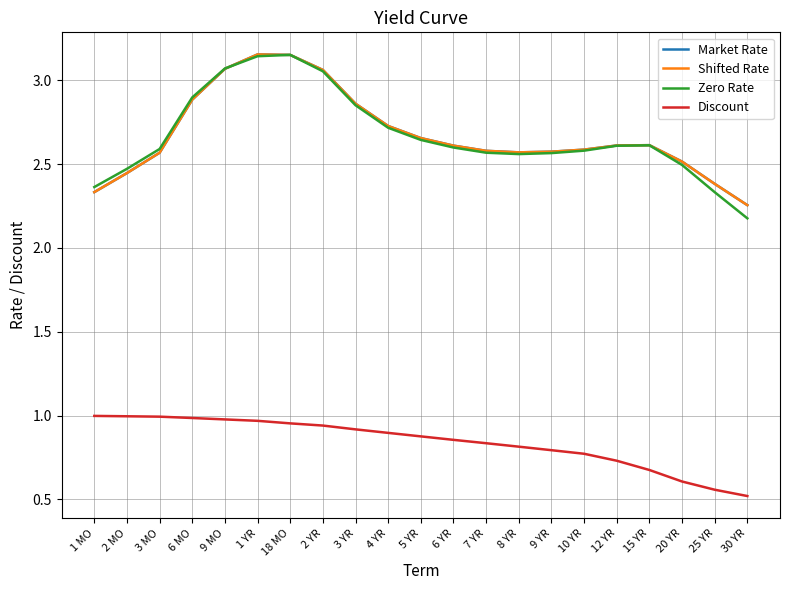

Does the chart display data point markers on the line(s)?

No